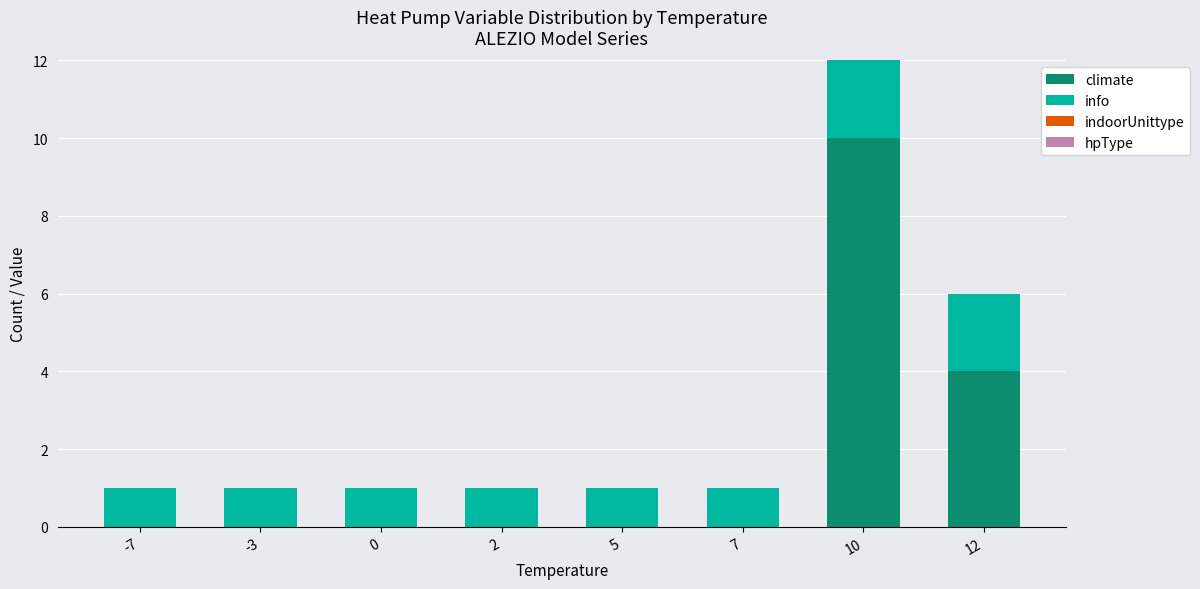

Where is climate nearest to the value 5?

12